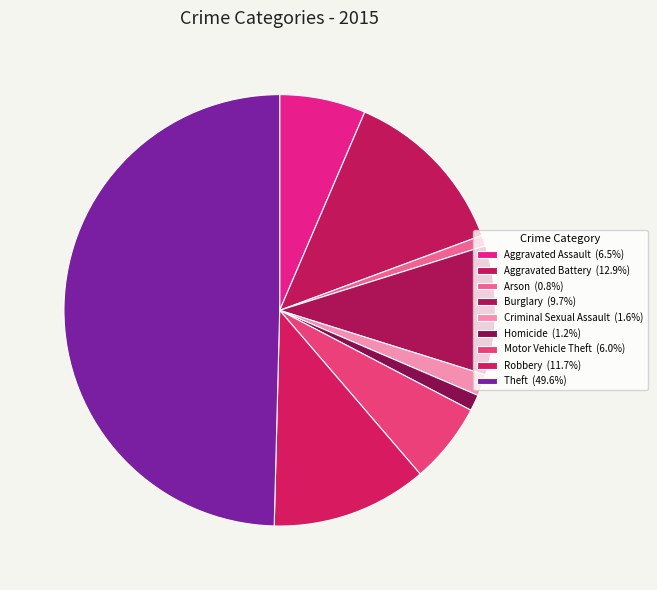

Count the number of slices in the pie.

9